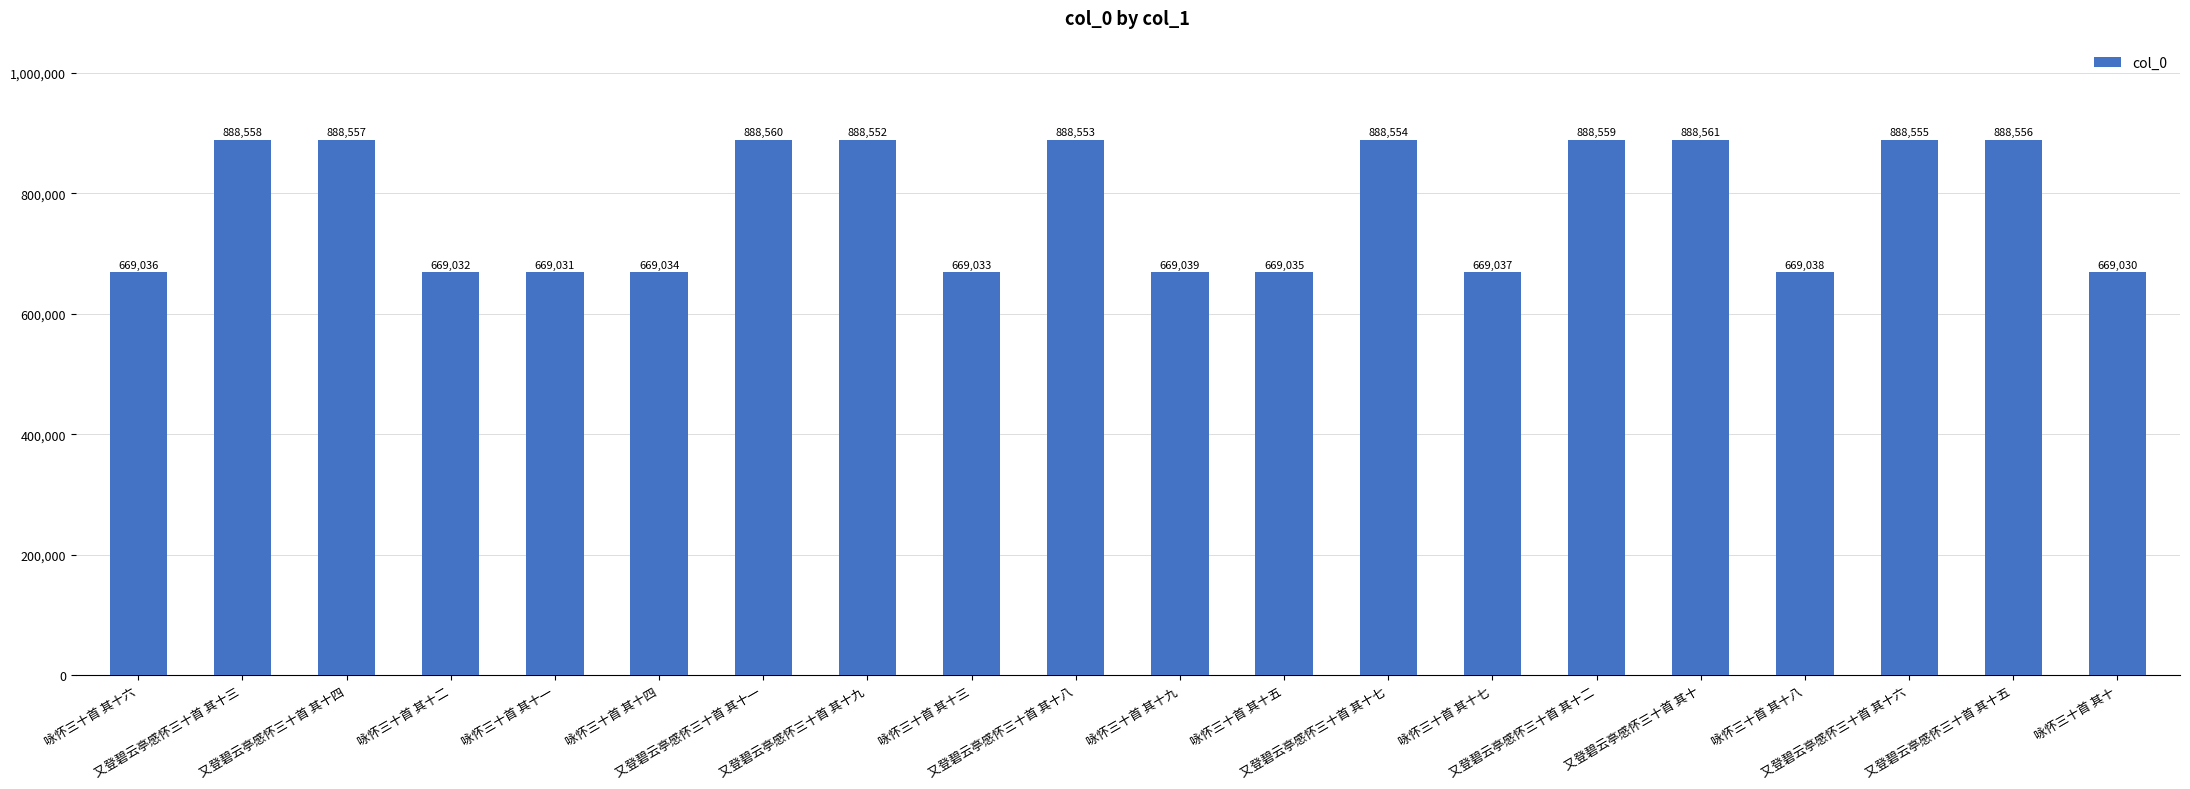

Reading left to right, extract all data points from this chart.

咏怀三十首 其十六=669036	又登碧云亭感怀三十首 其十三=888558	又登碧云亭感怀三十首 其十四=888557	咏怀三十首 其十二=669032	咏怀三十首 其十一=669031	咏怀三十首 其十四=669034	又登碧云亭感怀三十首 其十一=888560	又登碧云亭感怀三十首 其十九=888552	咏怀三十首 其十三=669033	又登碧云亭感怀三十首 其十八=888553	咏怀三十首 其十九=669039	咏怀三十首 其十五=669035	又登碧云亭感怀三十首 其十七=888554	咏怀三十首 其十七=669037	又登碧云亭感怀三十首 其十二=888559	又登碧云亭感怀三十首 其十=888561	咏怀三十首 其十八=669038	又登碧云亭感怀三十首 其十六=888555	又登碧云亭感怀三十首 其十五=888556	咏怀三十首 其十=669030